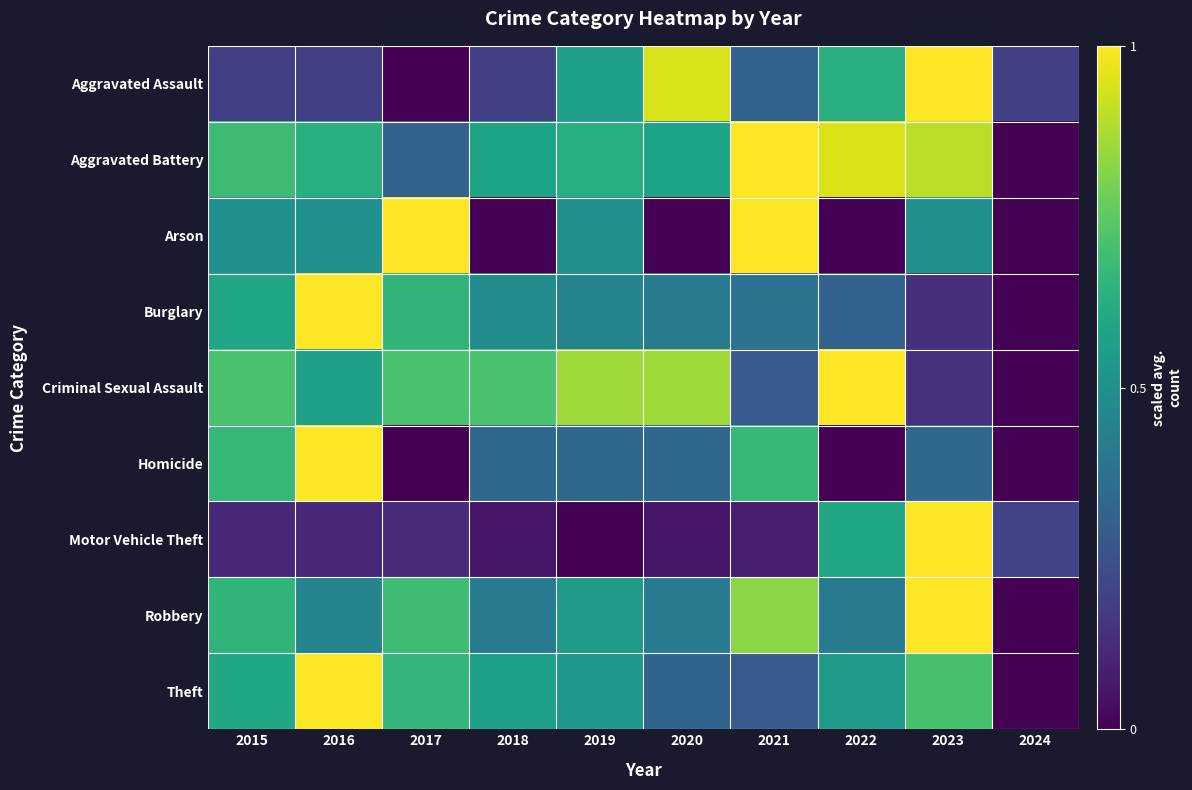

Rank the series at 2021 from lowest to highest value.

Motor Vehicle Theft, Theft, Criminal Sexual Assault, Aggravated Assault, Burglary, Homicide, Robbery, Aggravated Battery, Arson